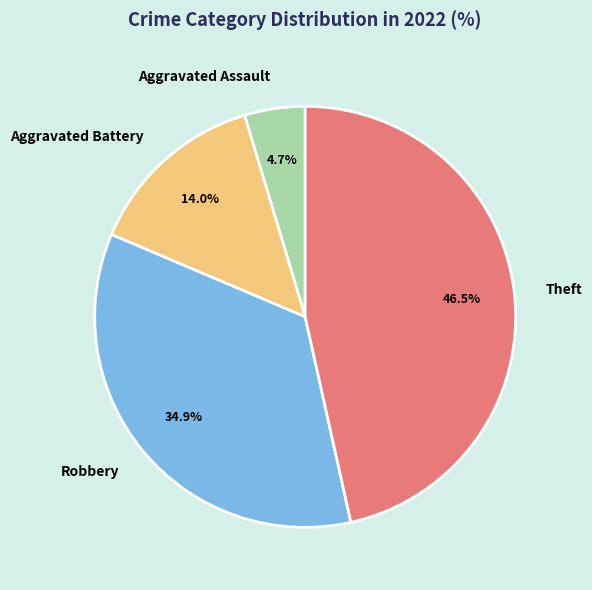

What is the largest slice in the pie chart?

Theft